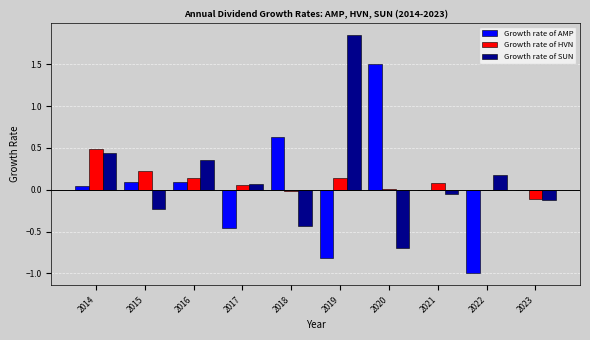

Is the value of Growth rate of AMP at 2014 greater than the value of Growth rate of HVN at 2023?

Yes